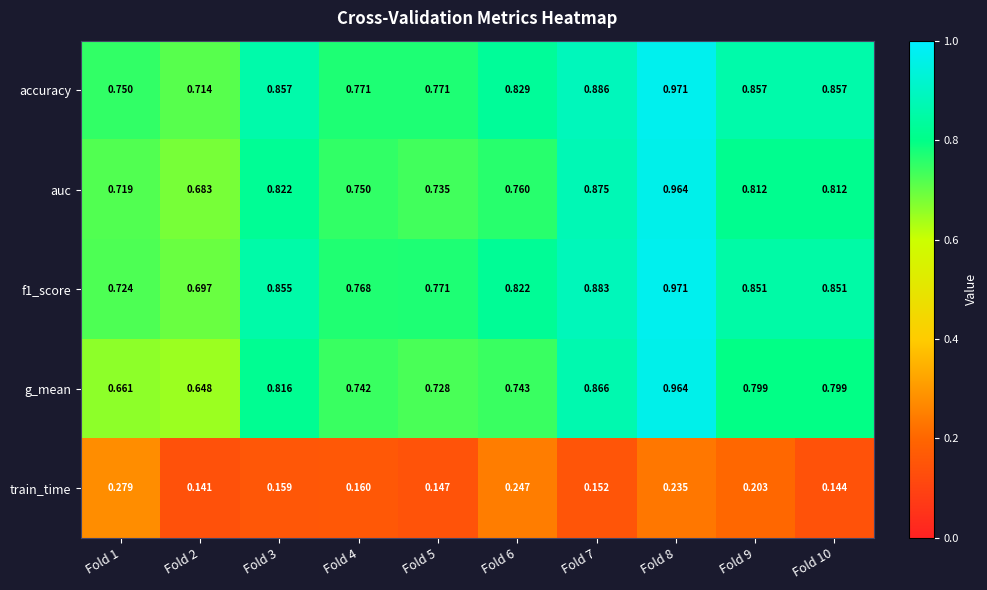

Which series has the largest range (max minus min)?

g_mean